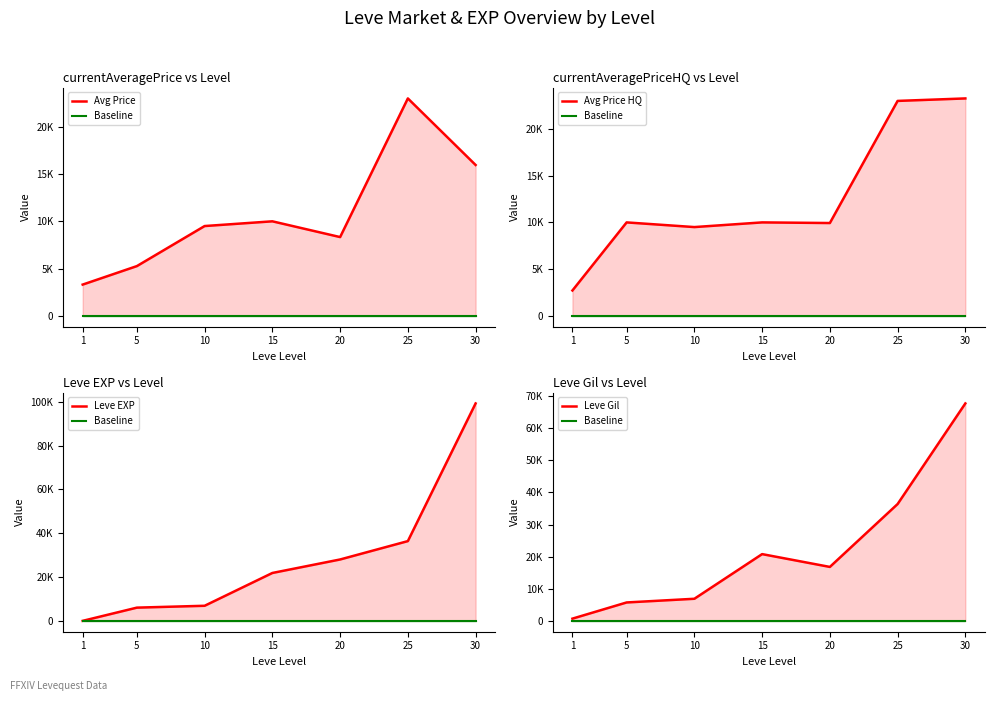

What is the difference between the maximum and minimum values in the Avg Price series?

19693